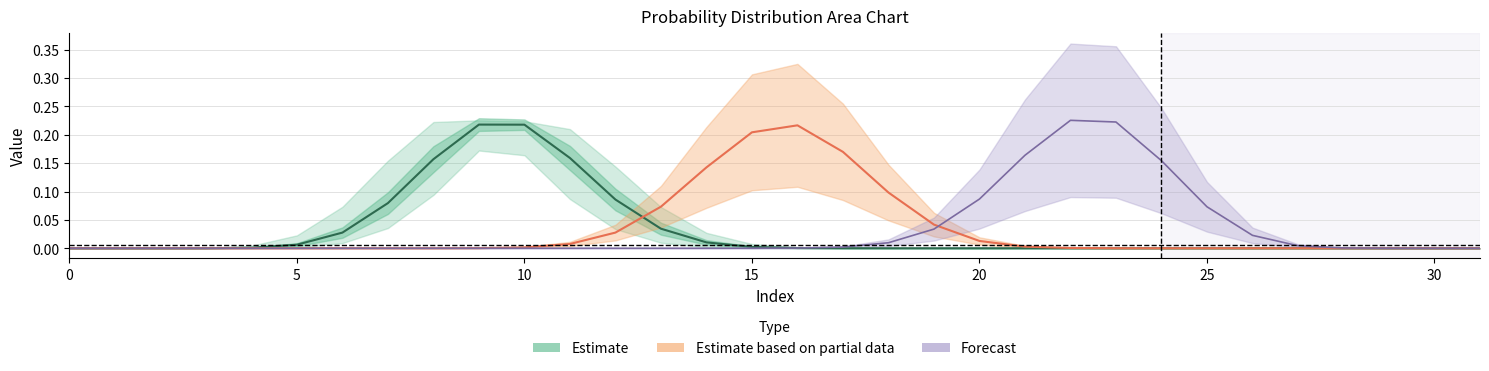

At which category is the sum across all series the highest?

22